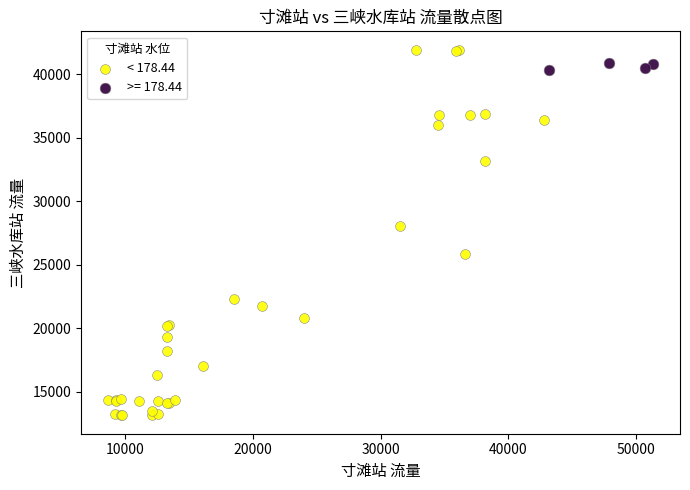

Which series has the widest spread of Y values?

< 178.44